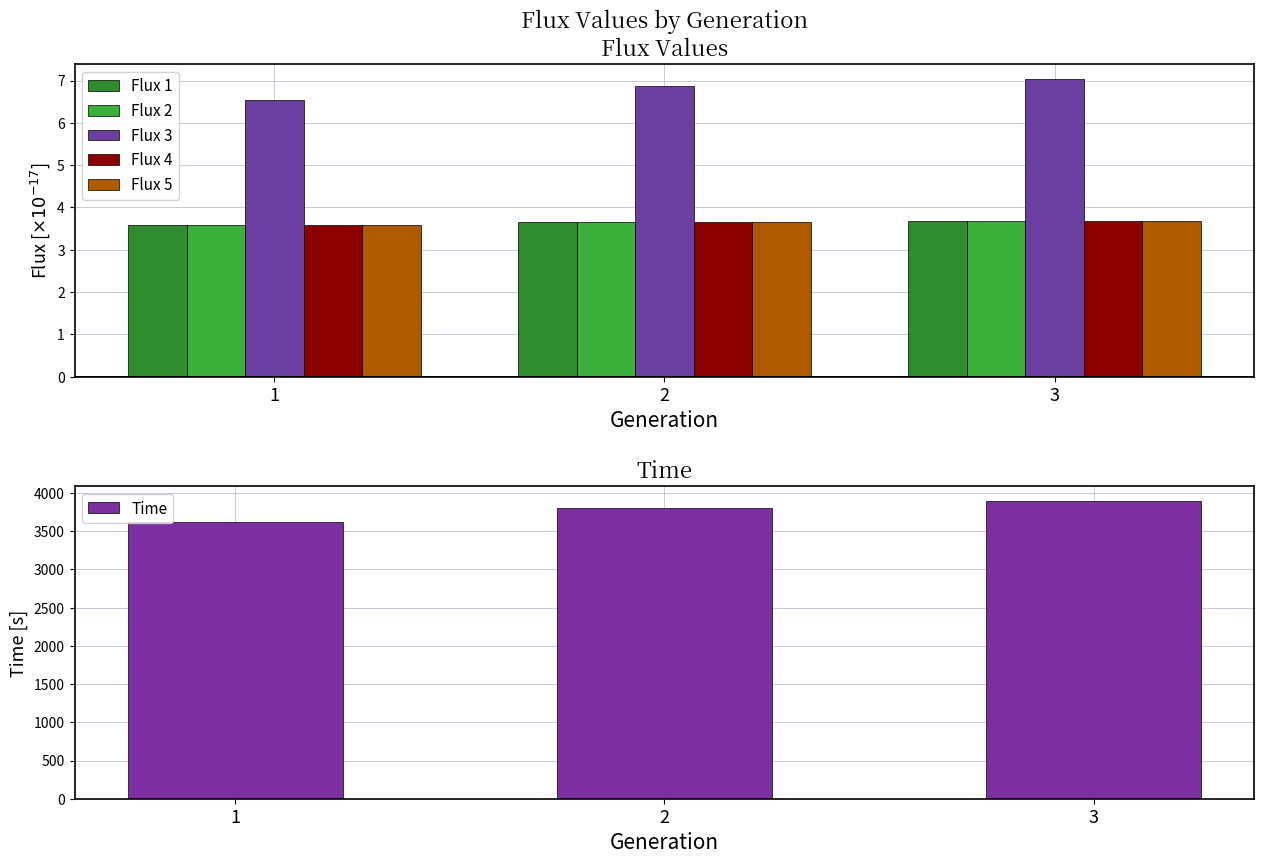

Which series changed the most between 2 and 3?

Time